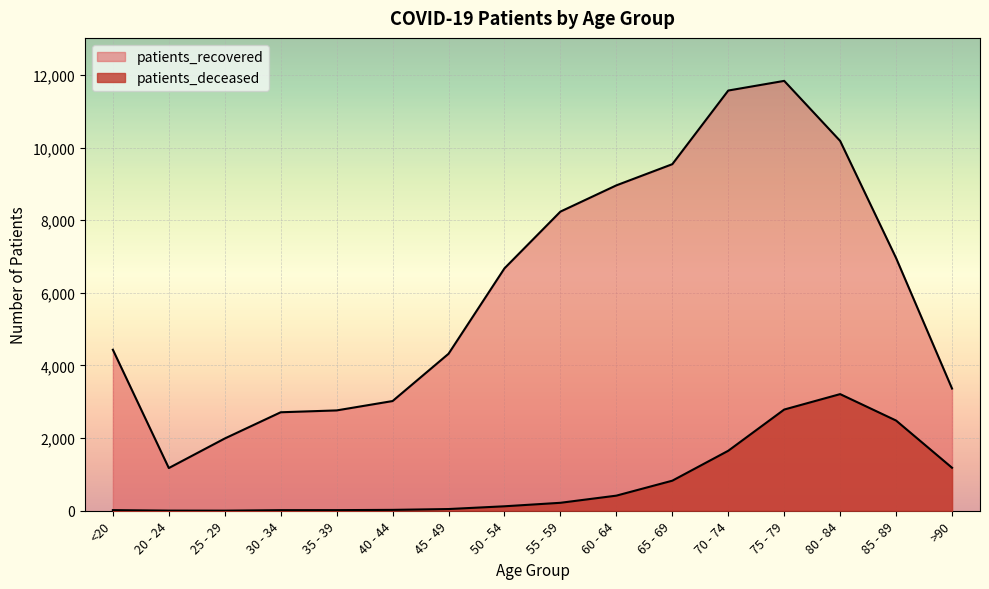

What is the value of the patients_recovered point at the 2nd from the left?

1176